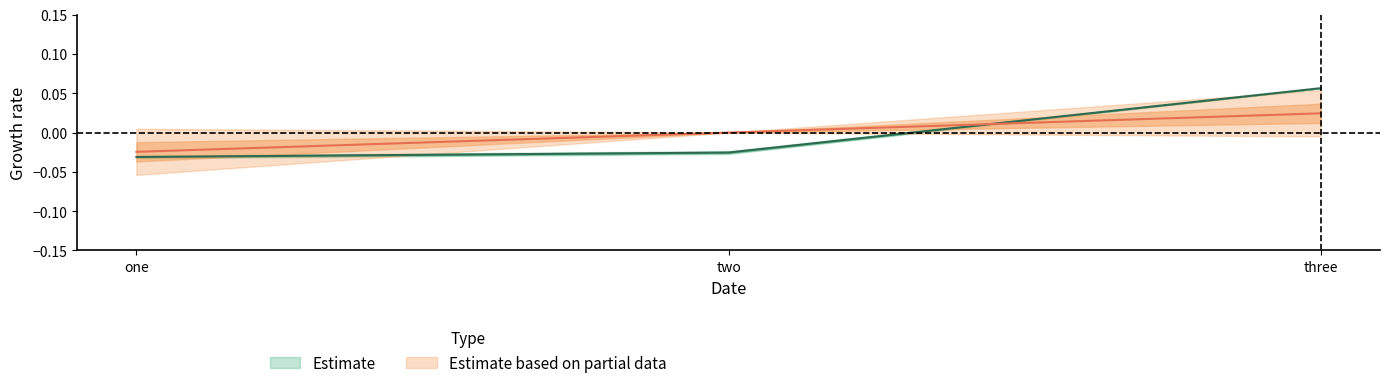

Reading right to left, extract all data points from this chart.

a: 0.1	-0.0	-0.0
c: 0.0	0.0	-0.0